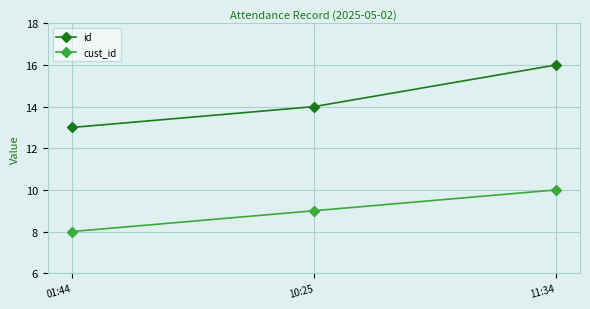

Between 10:25 and 11:34, which series saw the biggest shift?

id